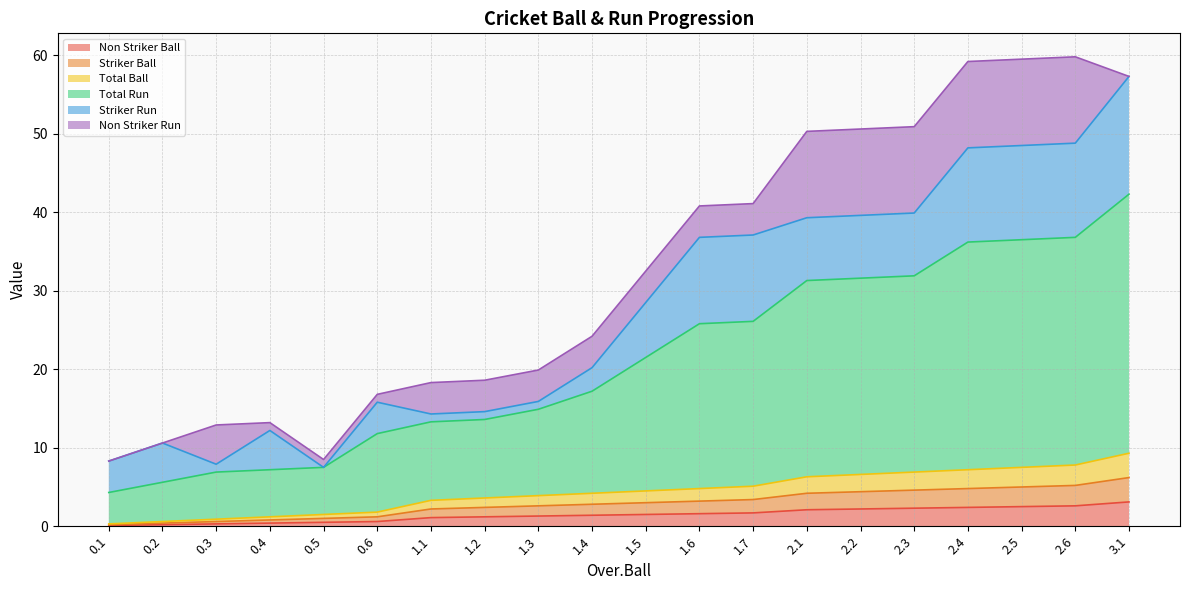

Does the chart display data point markers on the line(s)?

No